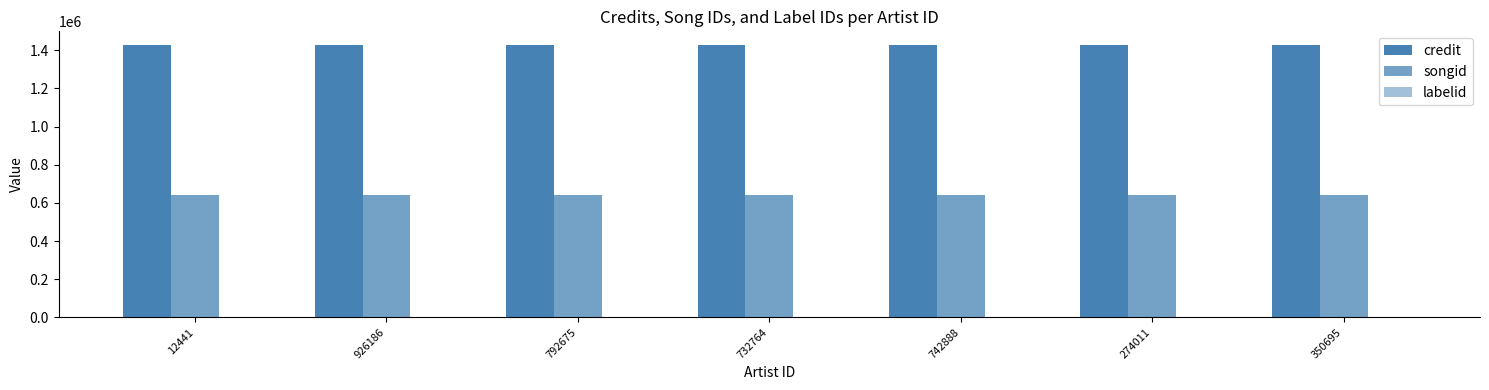

Are the bars horizontal?

No